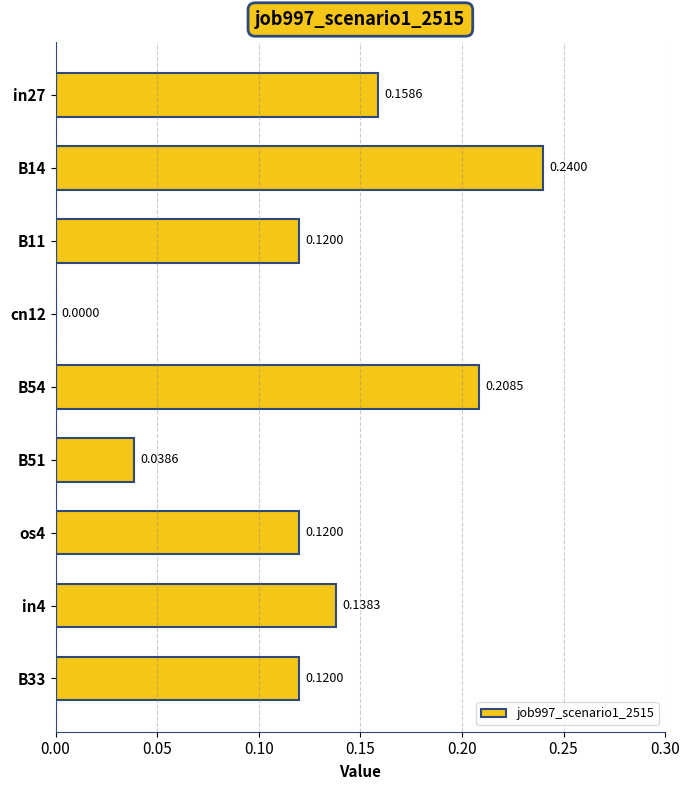

What is the sum of the values at in27 and B14?

0.4